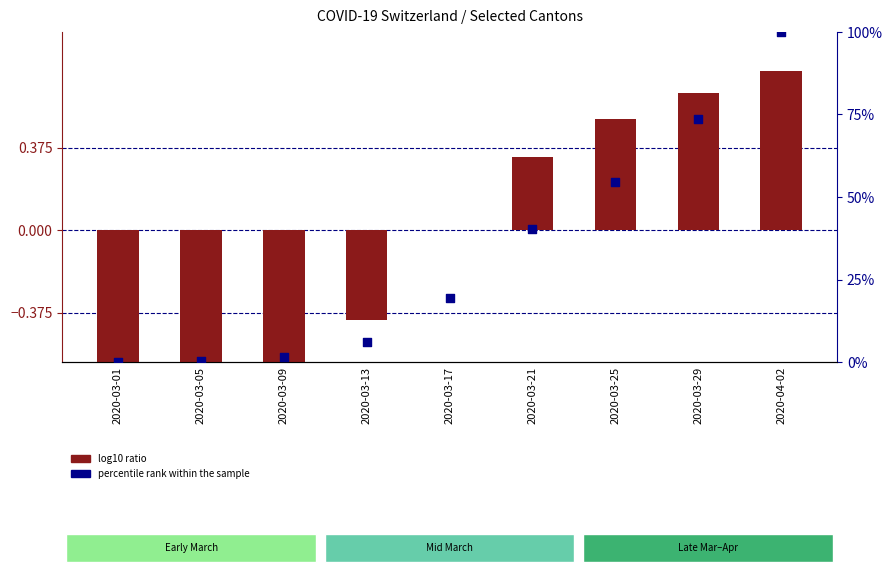

At which category is the sum across all series the highest?

2020-04-02